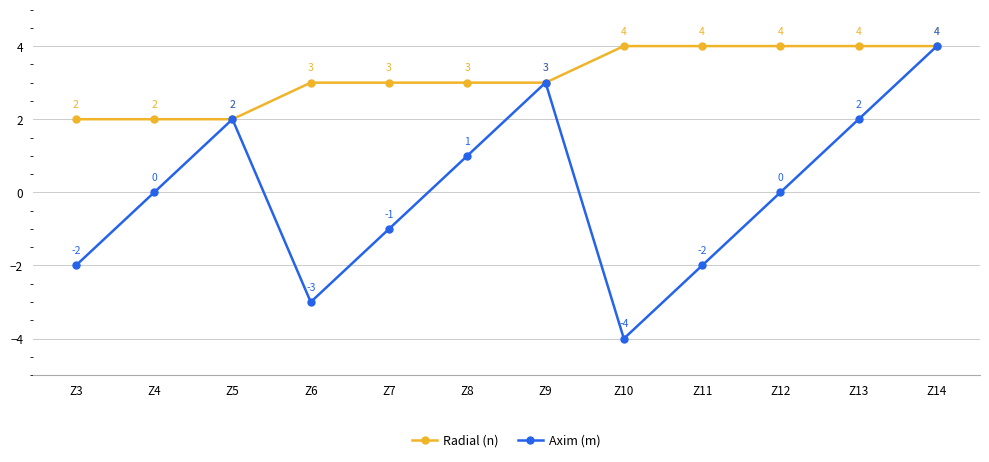

How many lines are shown in the chart?

2